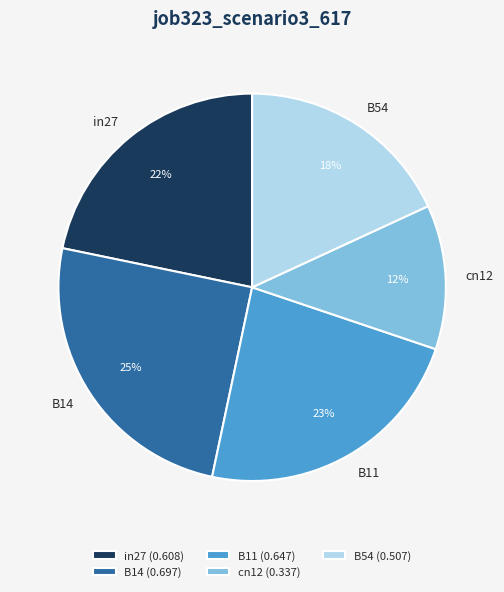

To the nearest percent, what is the difference between the in27 and cn12 slice percentages?

10%